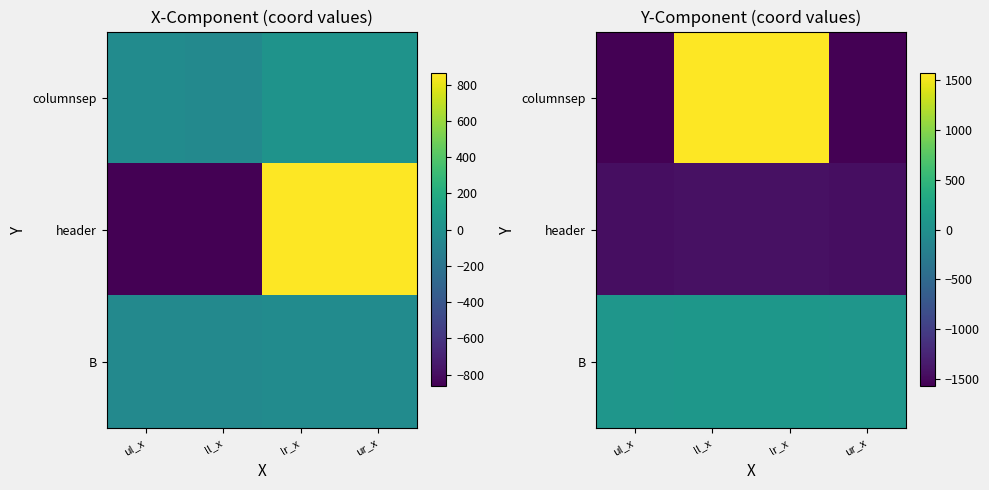

Between ur_x and lr_x, which is larger?

lr_x